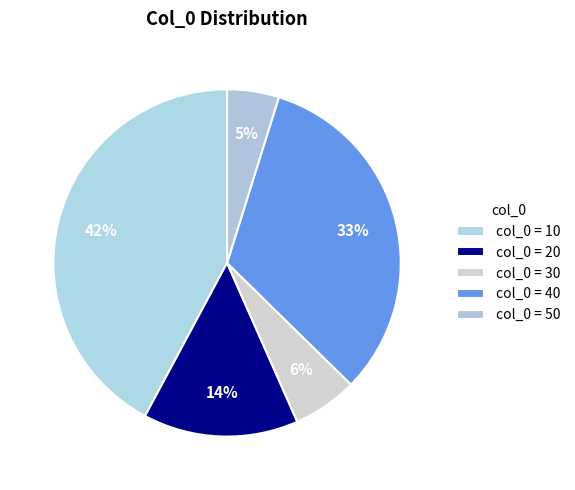

Count the number of slices in the pie.

5